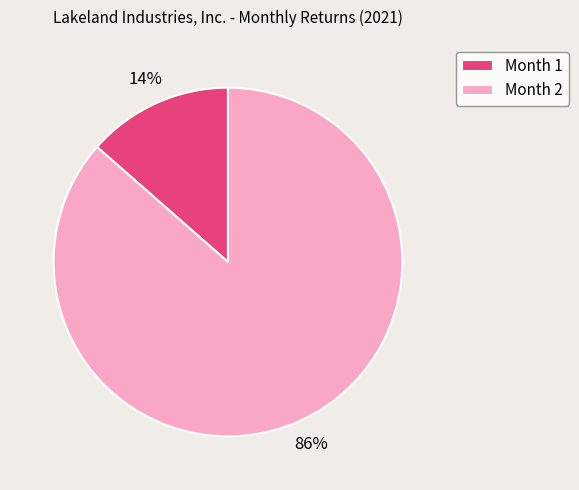

To the nearest percent, what is the combined percentage of Month 2 and Month 1?

100%